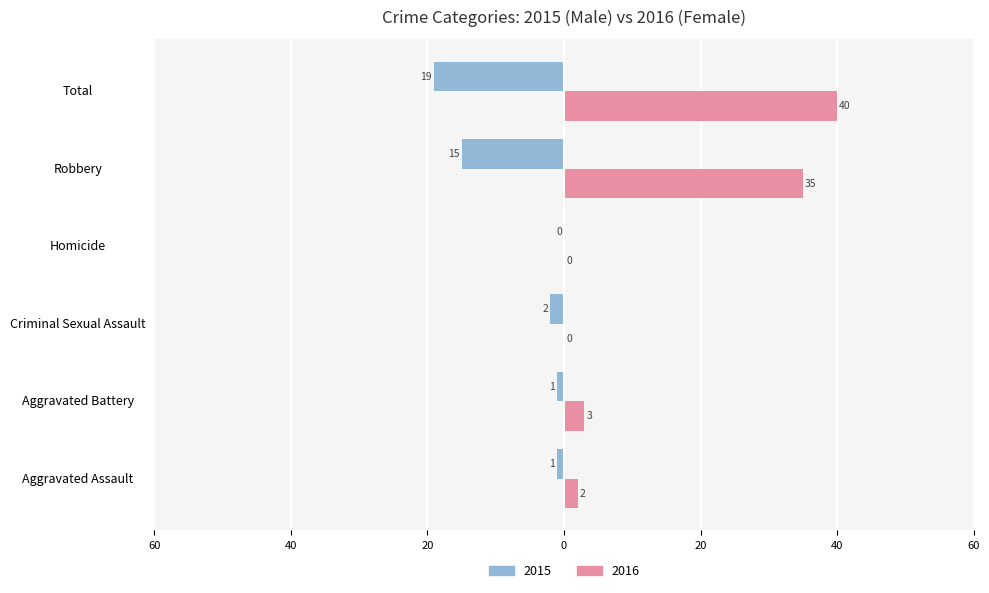

True or false: Male has a value of -2 at Criminal Sexual Assault.

True